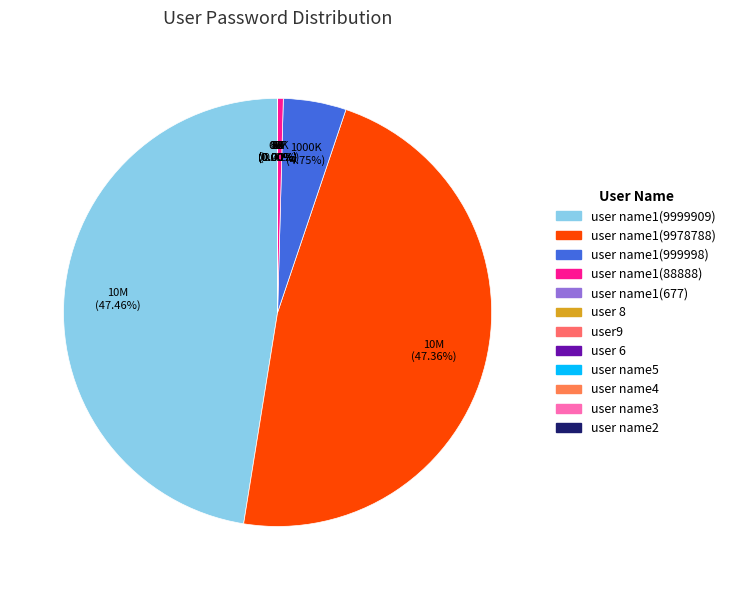

Between user 8 and user name1(999998), which is larger?

user name1(999998)